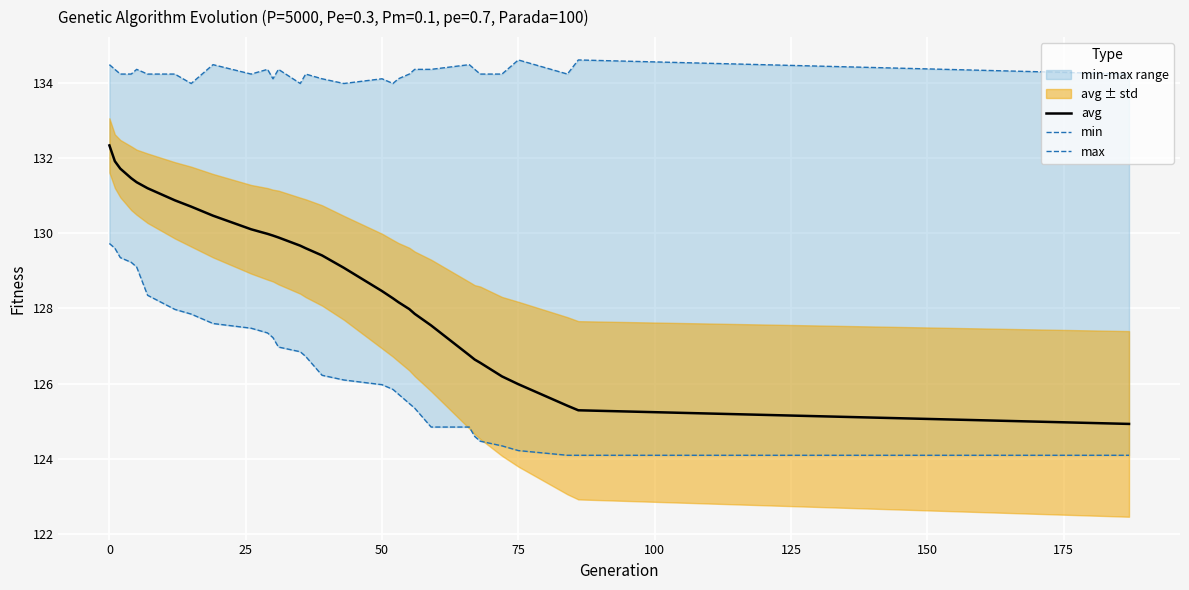

True or false: avg and max cross at least once.

False